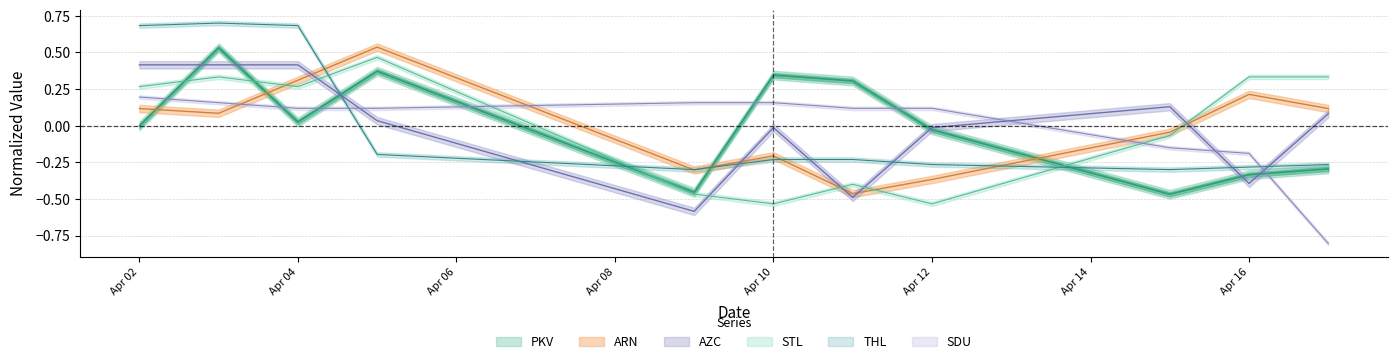

How many values in the ARN series are below 0?

5